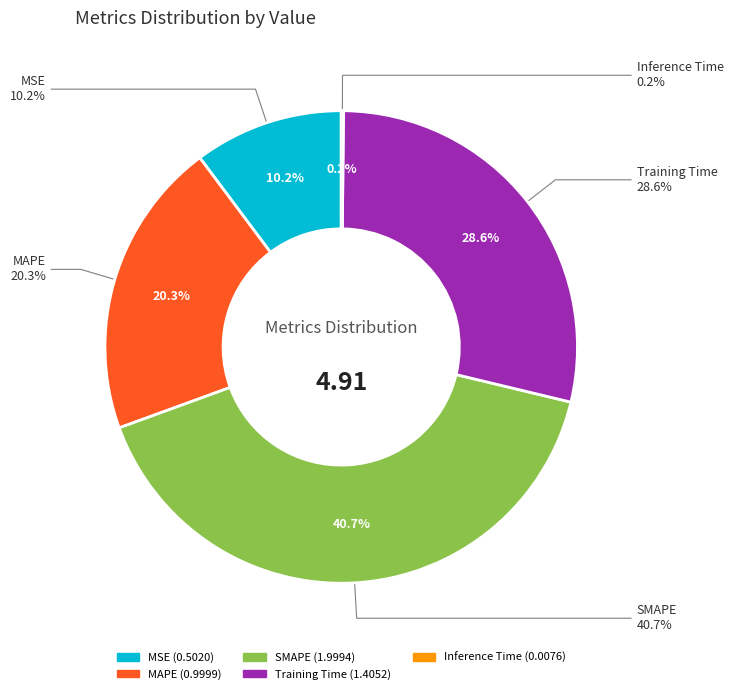

What portion of the pie excludes Training Time?

71.4%